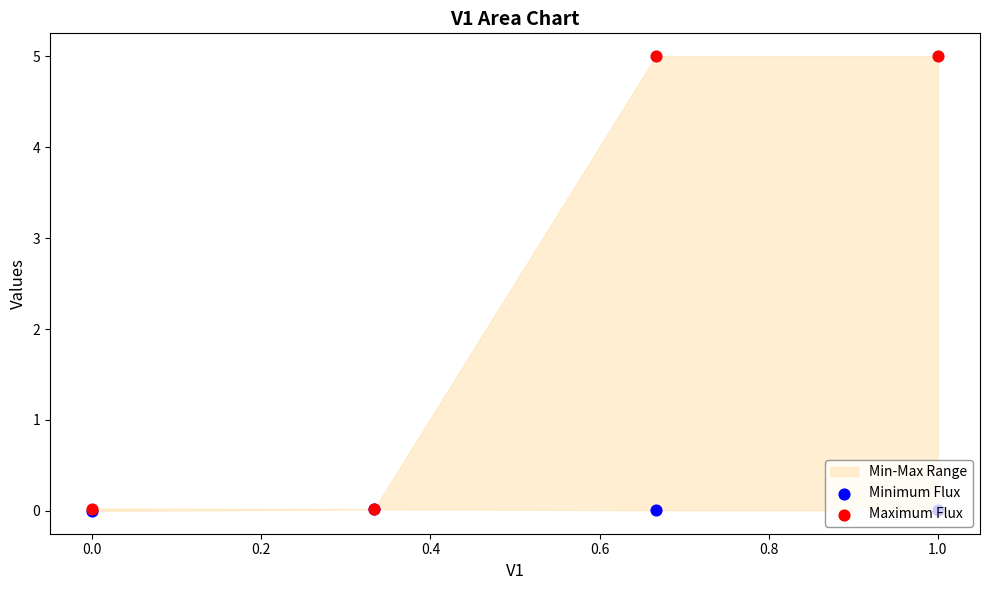

Which series contains the highest Y value?

Maximum Flux